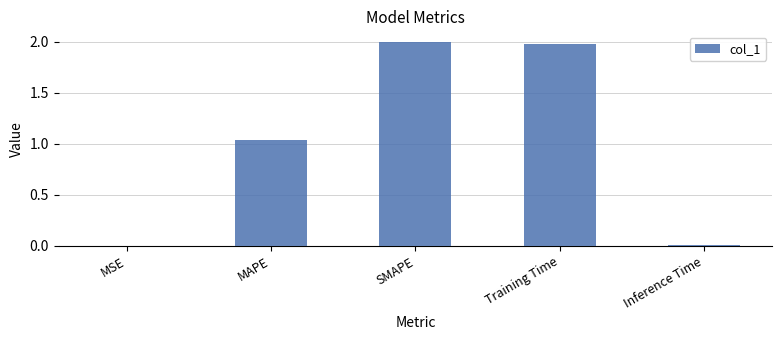

What is the ratio of the value at SMAPE to the value at MAPE?

1.9